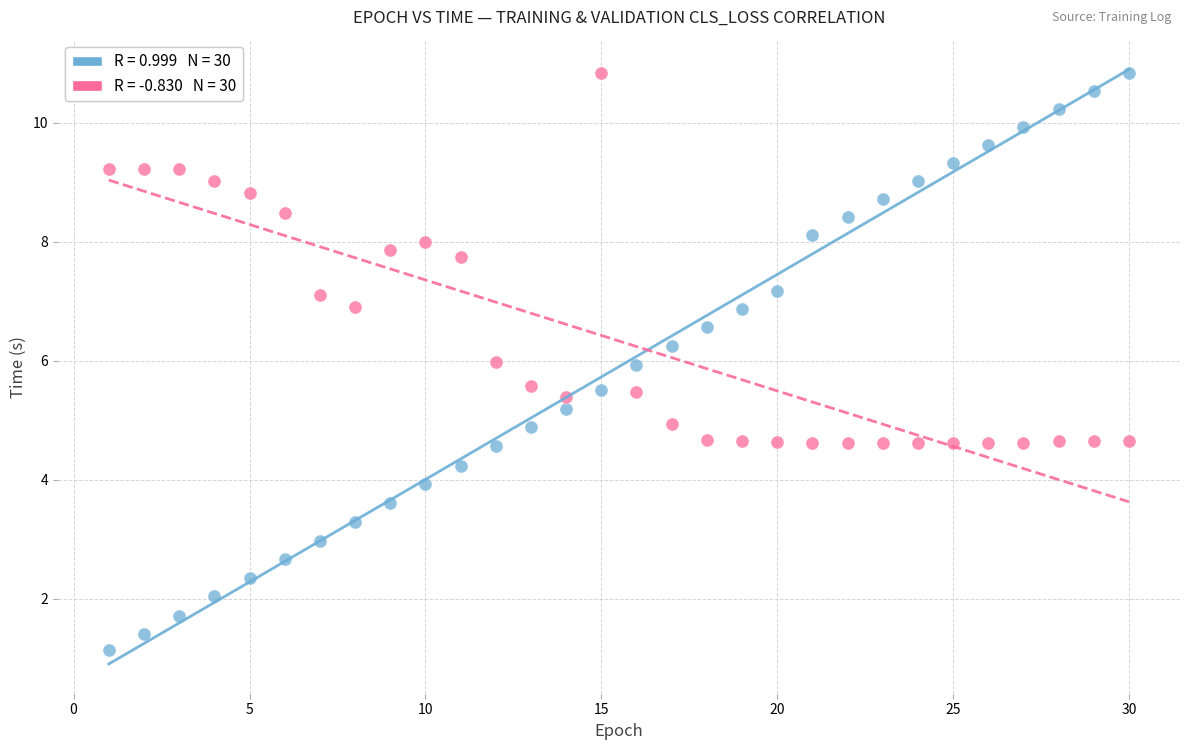

Across all data points, what is the range of X values (max minus min)?

29.0